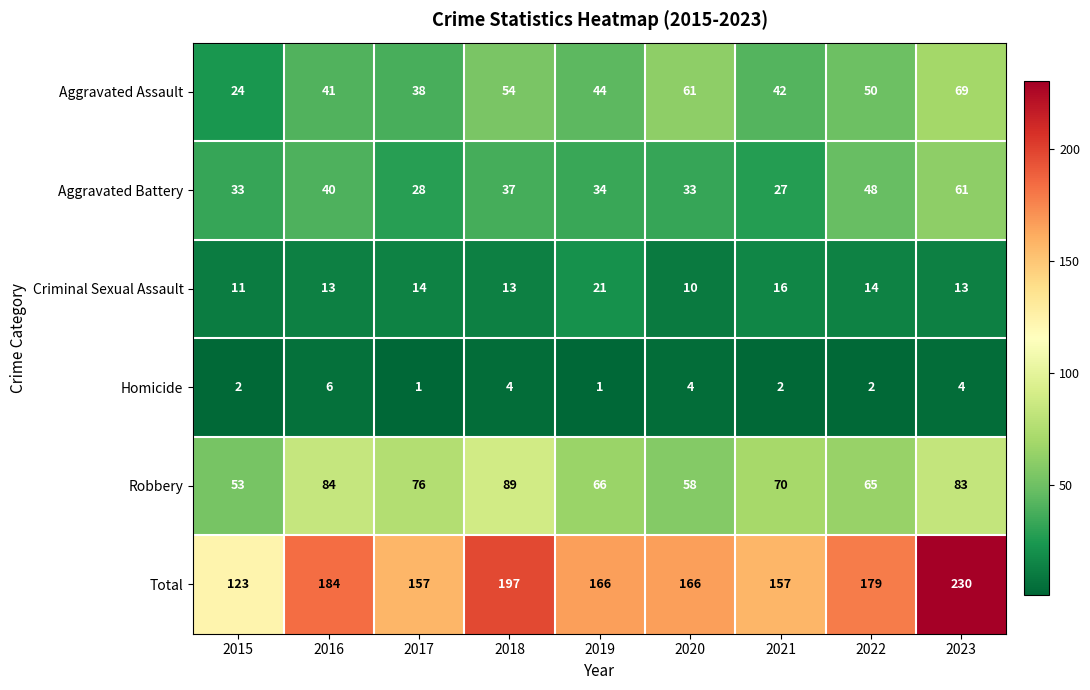

What is the sum of the Aggravated Battery values at 2023 and 2018?

98